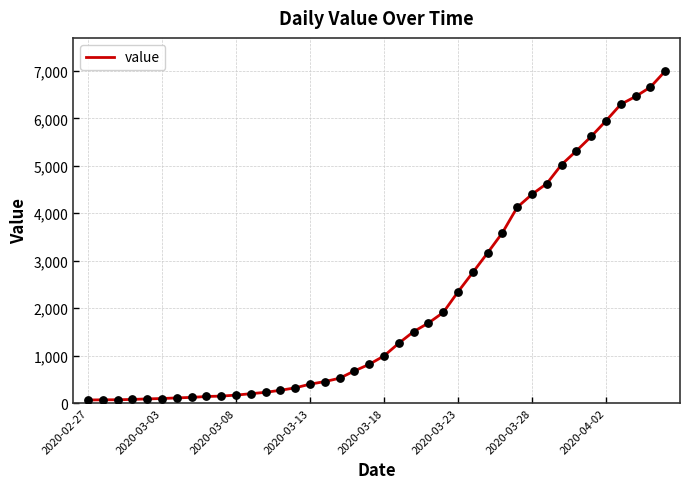

What is the maximum value shown in the chart?

6995